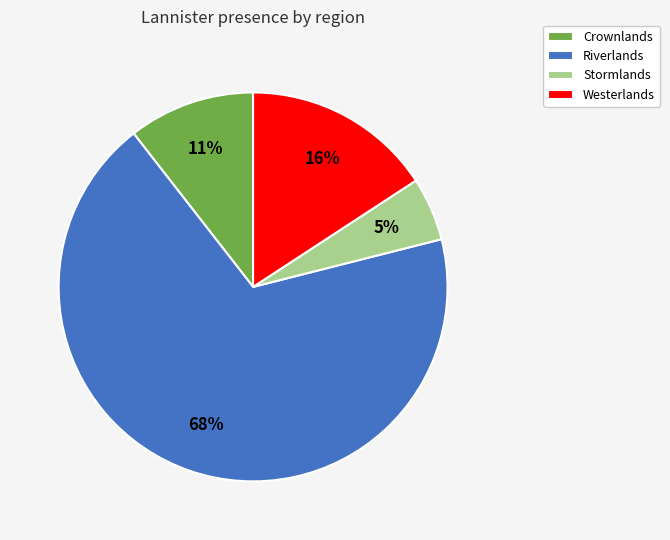

To the nearest percent, what portion does Stormlands represent?

5%